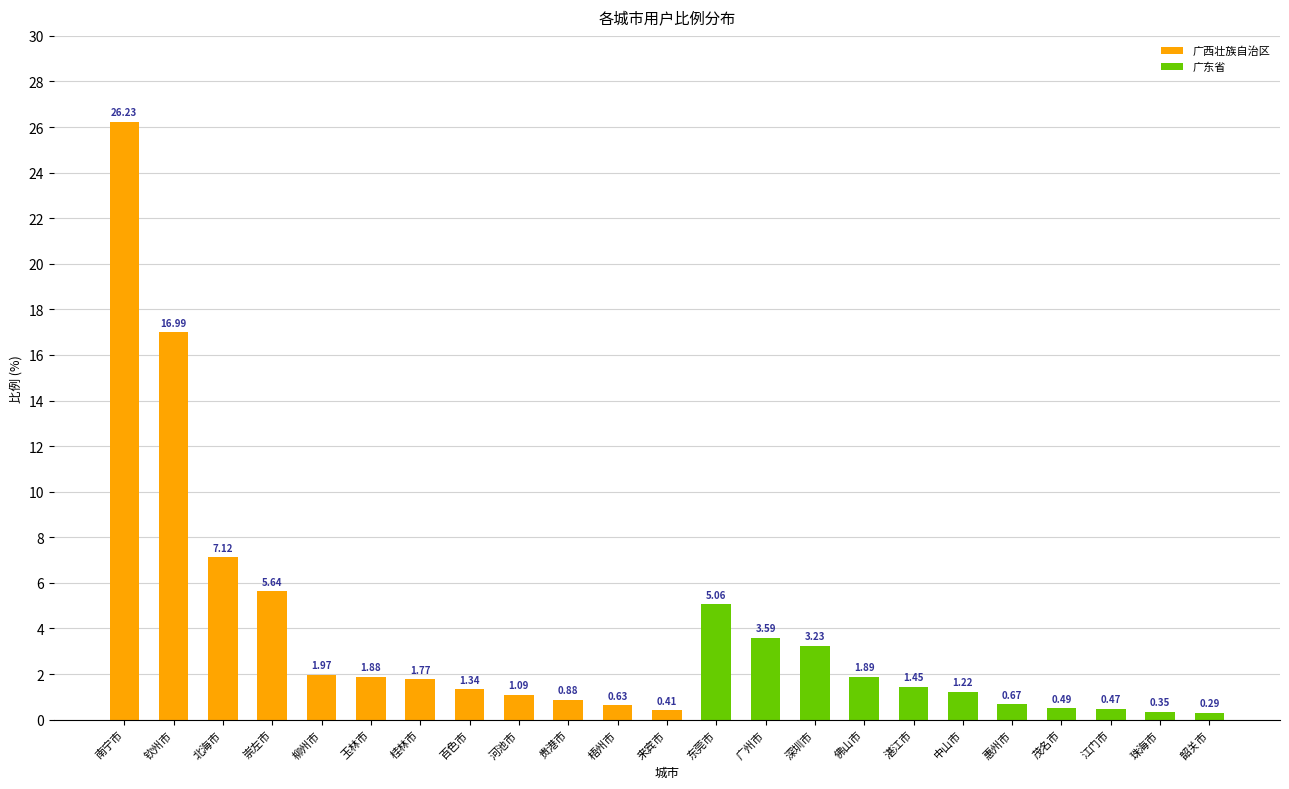

What position from the left is 崇左市?

4